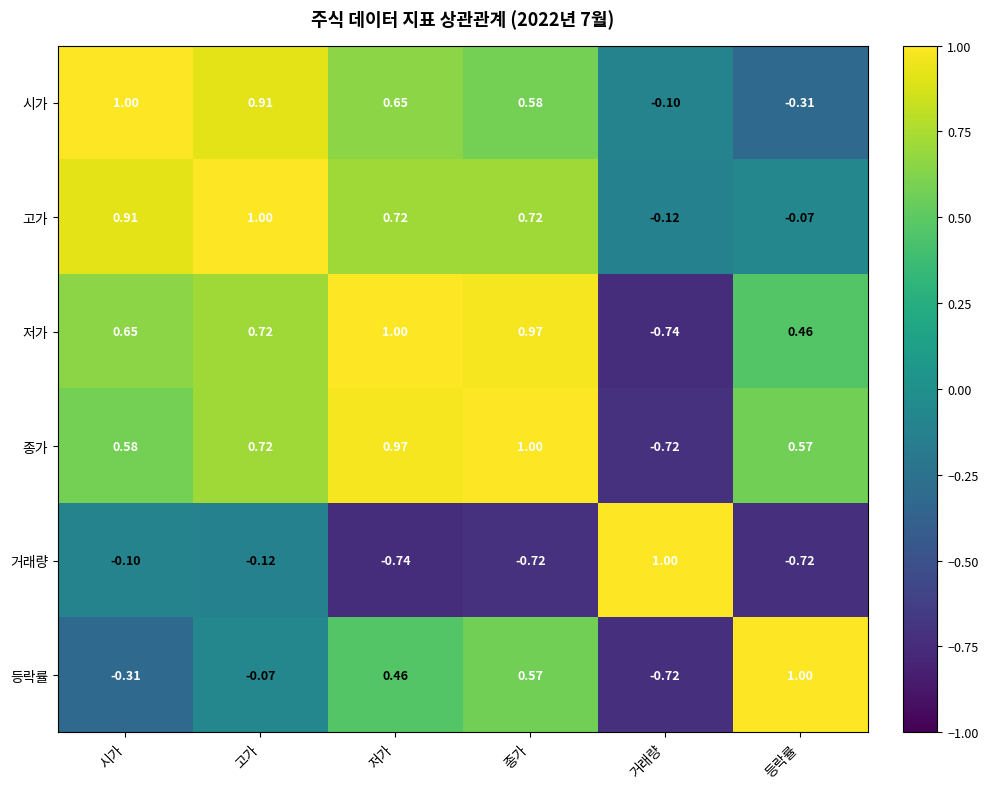

At which label does 고가 reach its minimum?

거래량